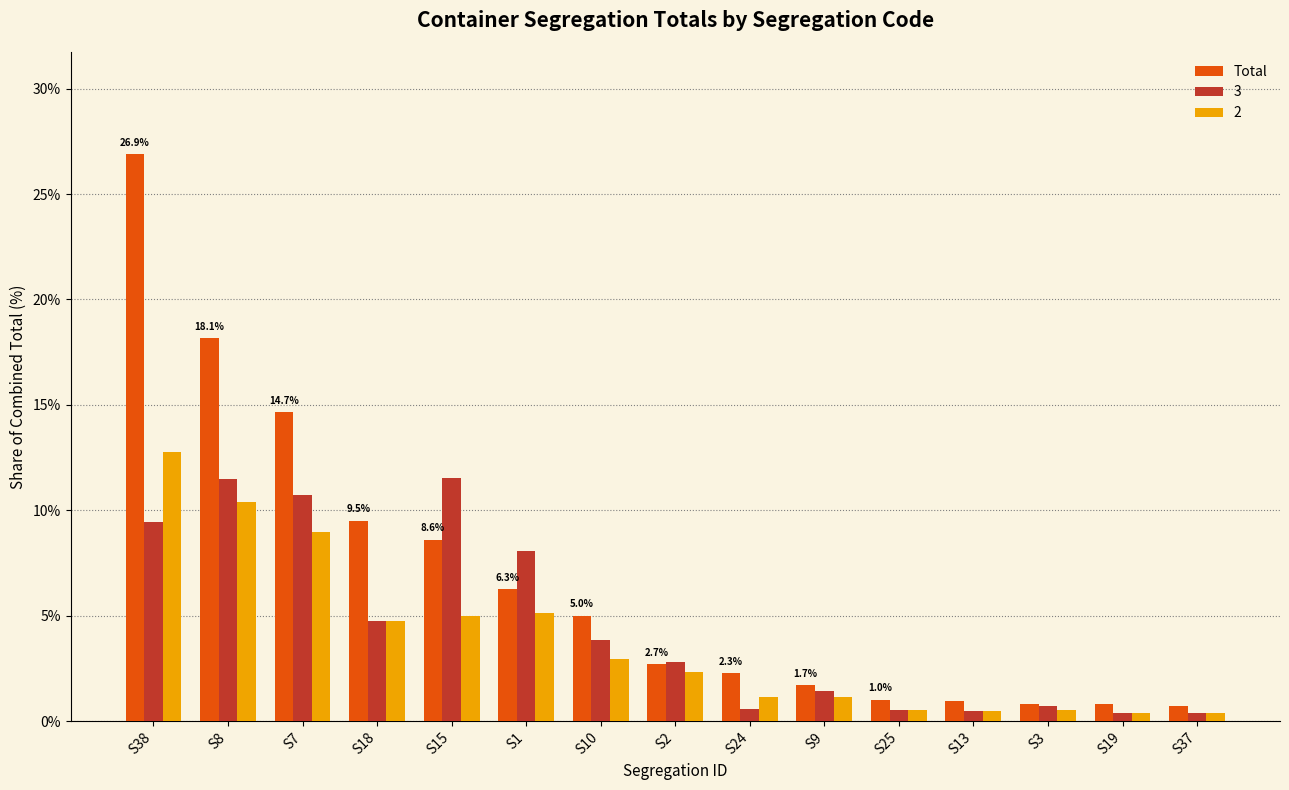

How many distinct data groups are displayed?

3